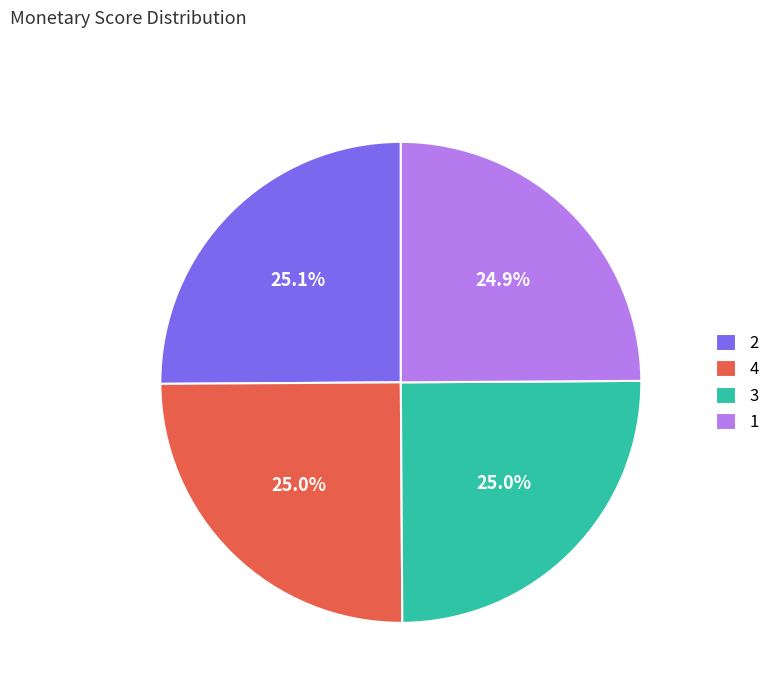

Approximately how many times larger is the value at 2 compared to 4?

1.0